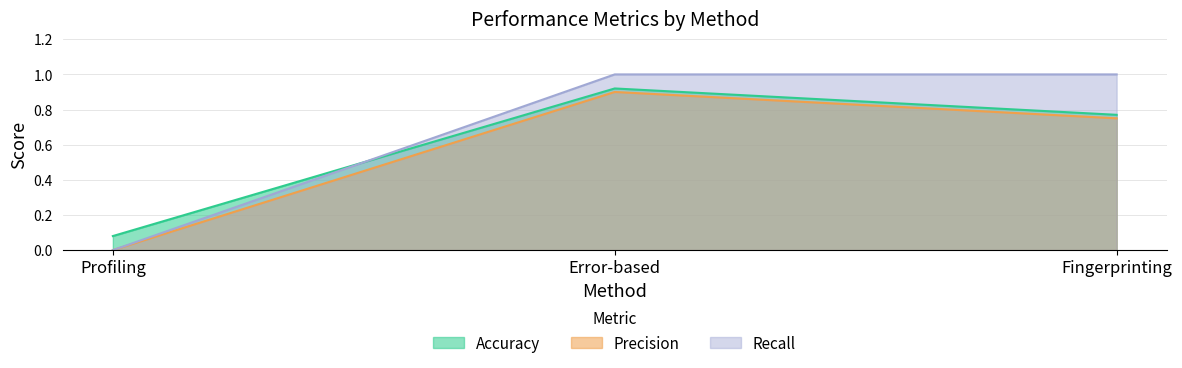

At which category is the sum across all series the highest?

Error-based